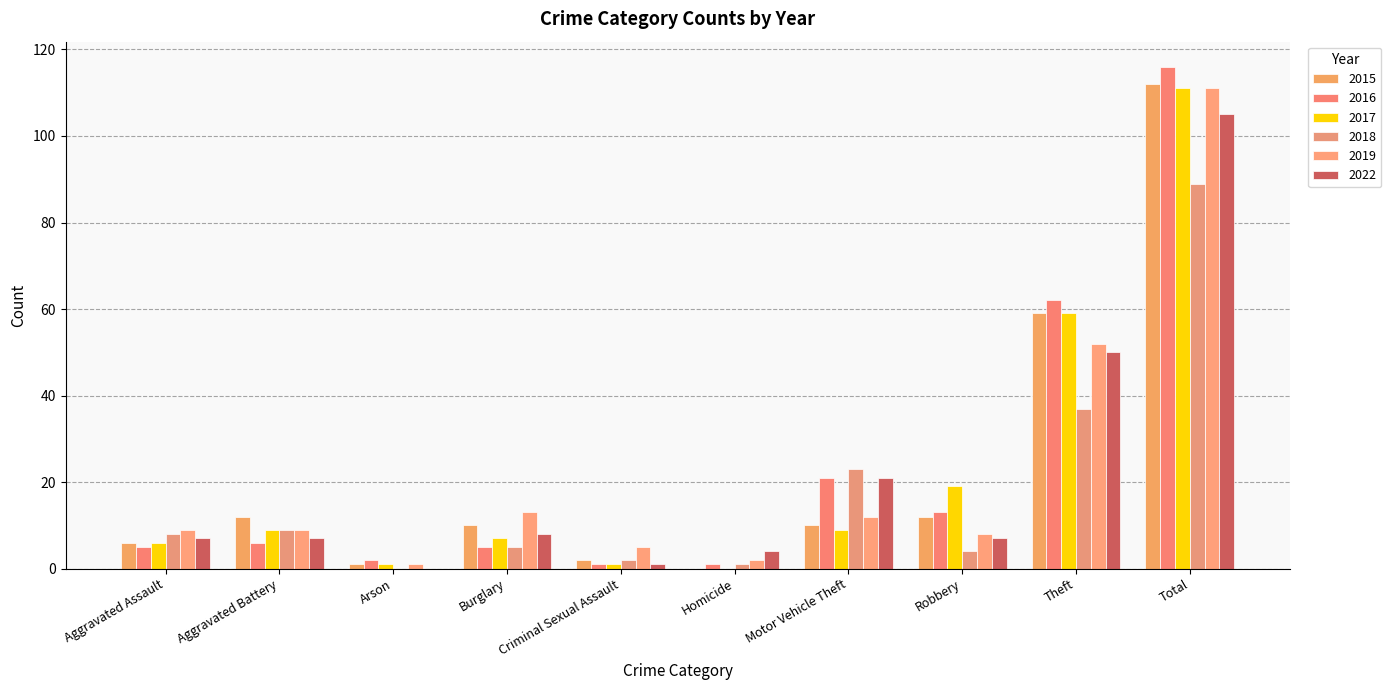

What is the sum of all 2022 values?

210